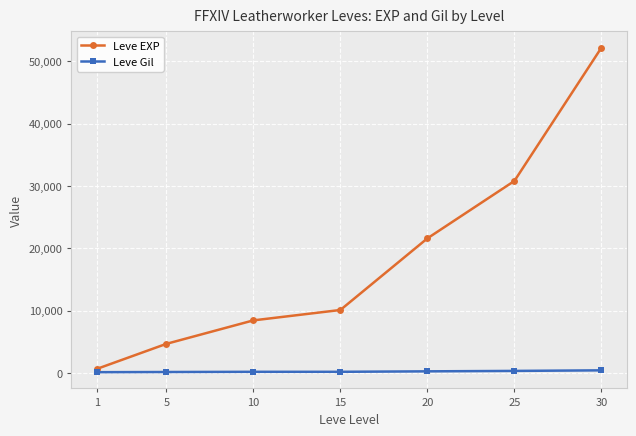

What is the difference between the second highest and minimum values in the Leve Gil series?

205